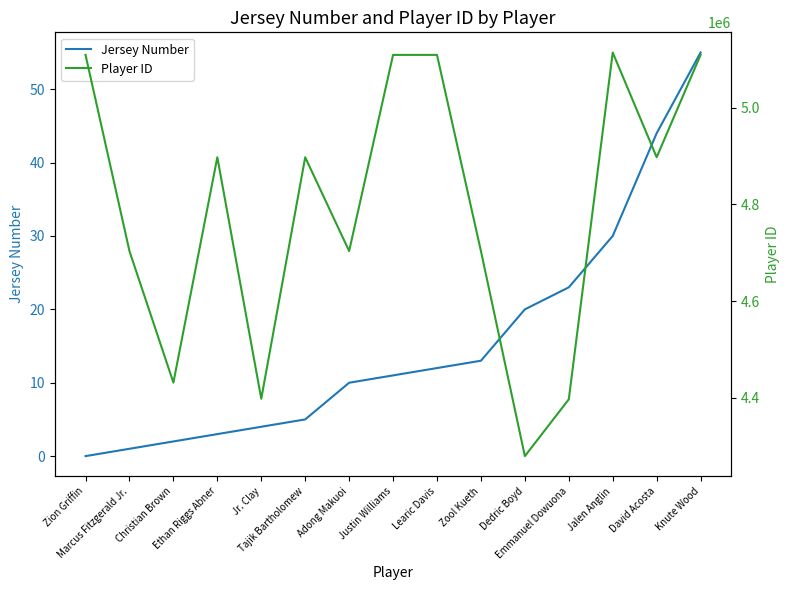

What is the value of the Player ID point at the 4th from the left?

4897309